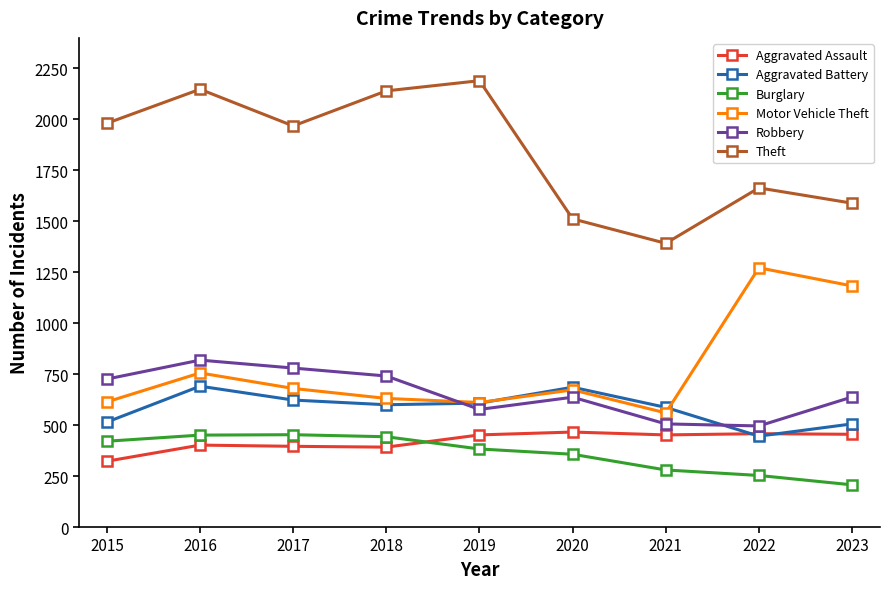

Does the chart display data point markers on the line(s)?

Yes